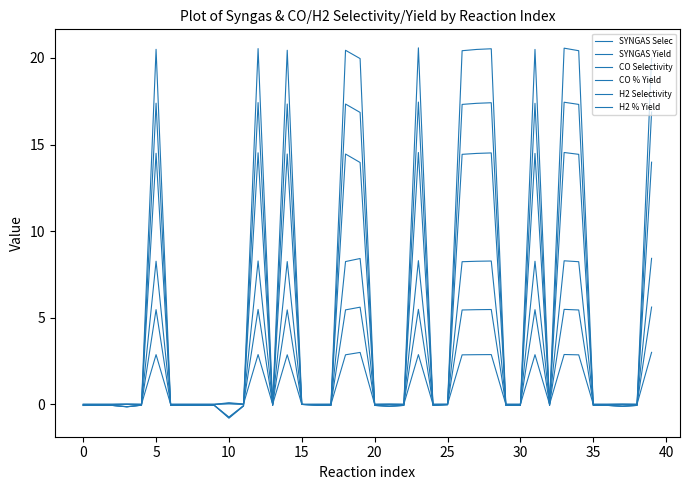

How many lines are shown in the chart?

6